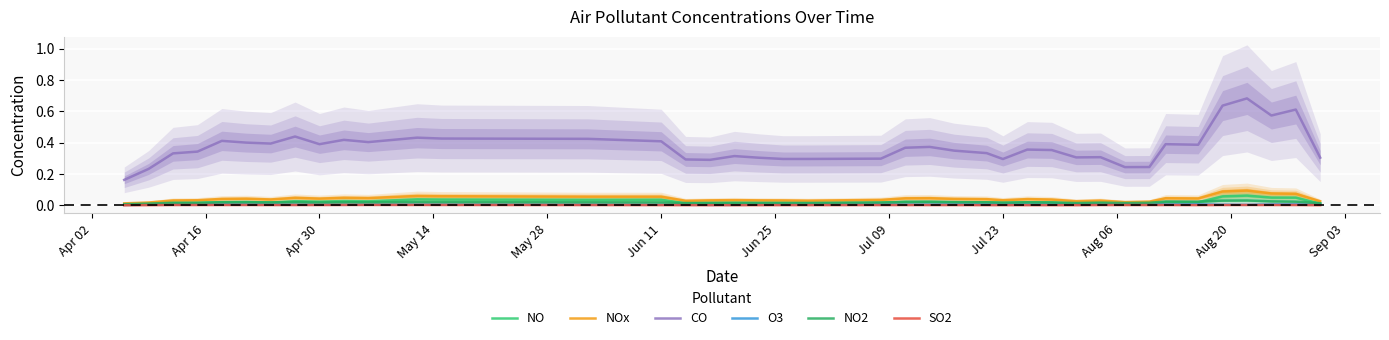

In O3, how many points are lower than both neighbors (excluding endpoints)?

9